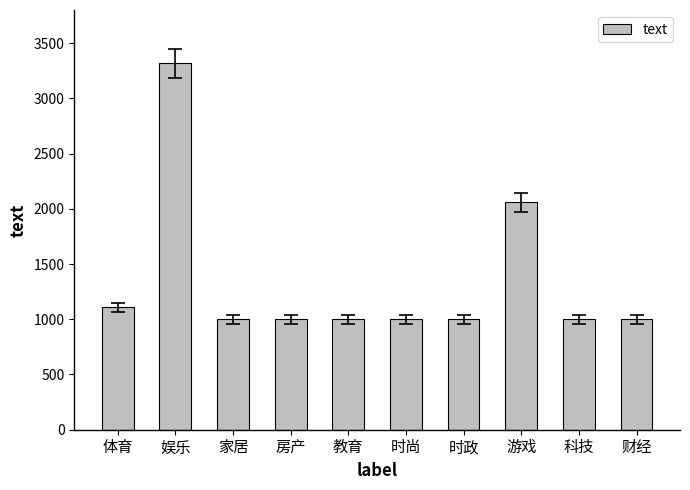

Reading left to right, transcribe all the data shown in this chart.

1107	3317	1000	1000	1000	1000	1000	2058	1000	1000